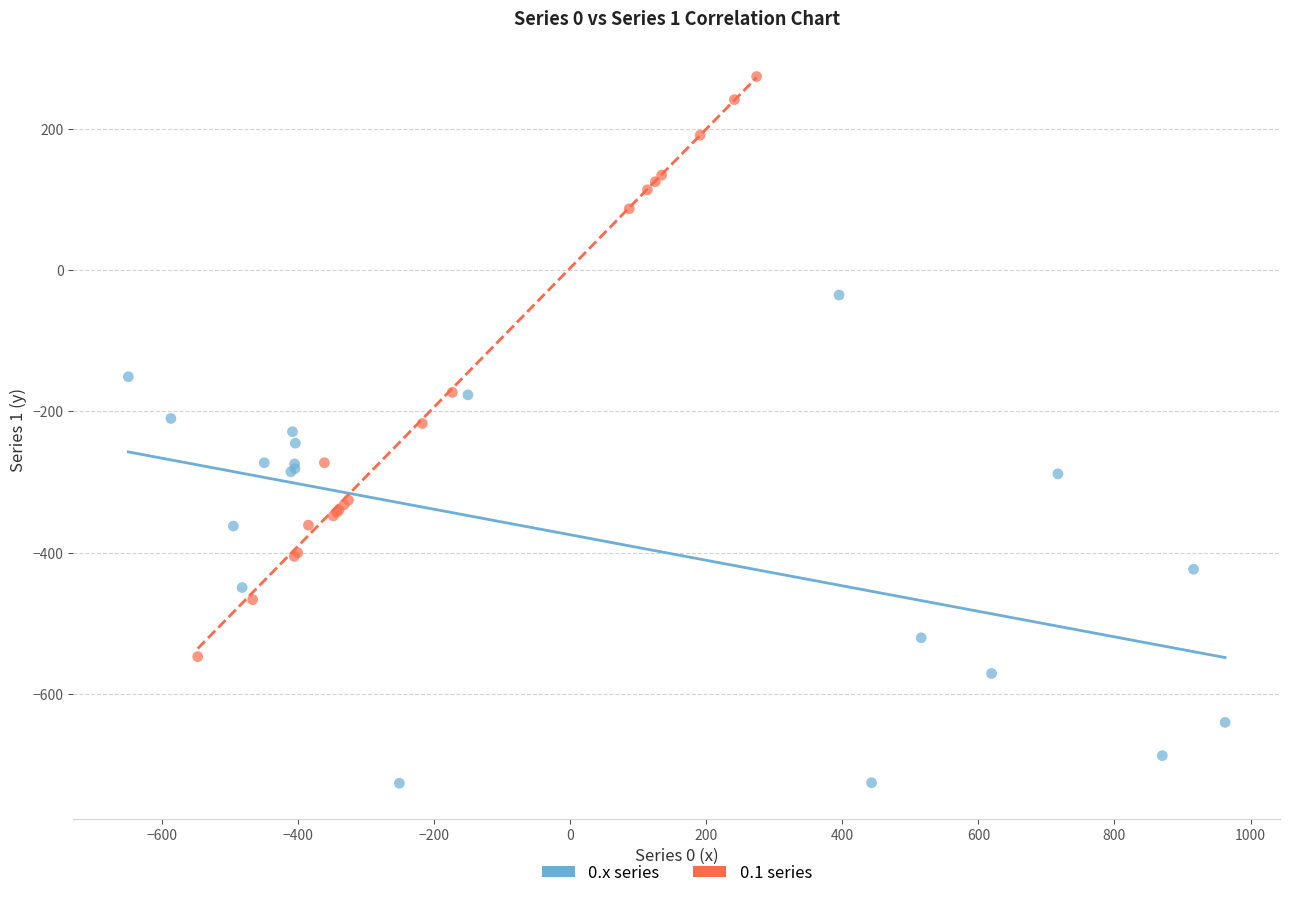

Which series contains the lowest Y value?

0.x series